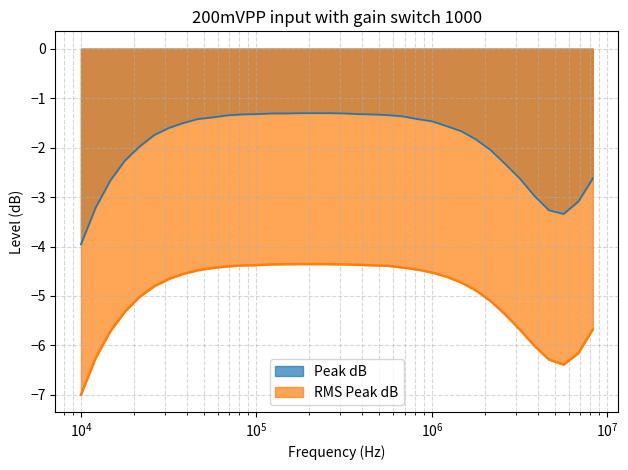

Rank the series by their maximum value, from highest to lowest.

Peak dB, RMS Peak dB